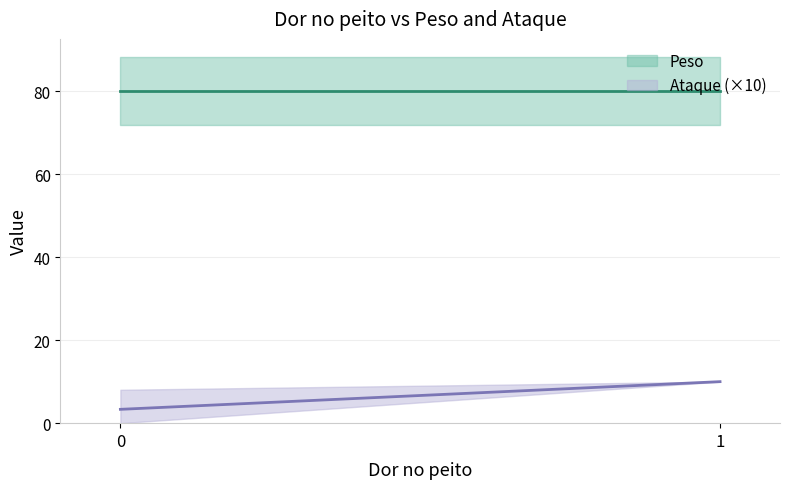

The Peso series shows 43 at 0. True or false?

False